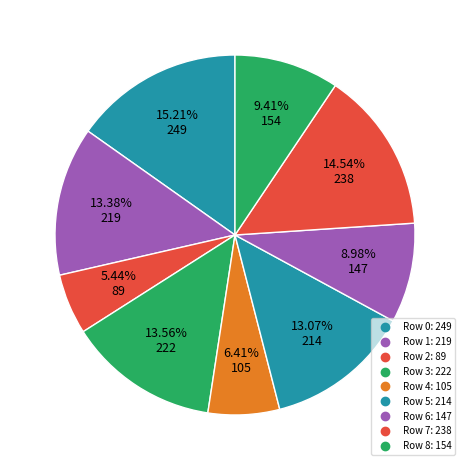

Does Row 5 represent more than half of the total?

No